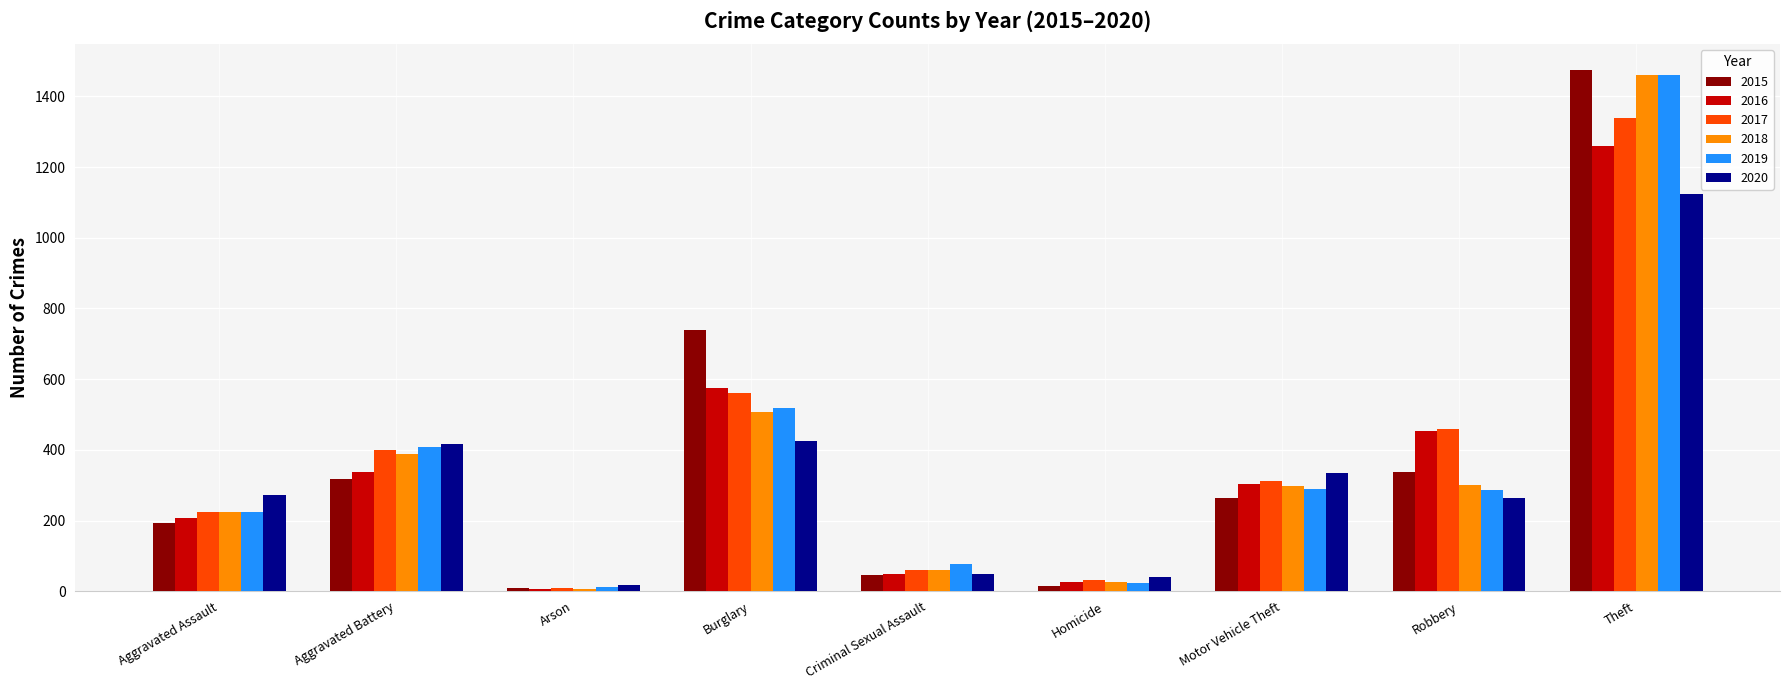

At how many categories does at least one series exceed 131?

6